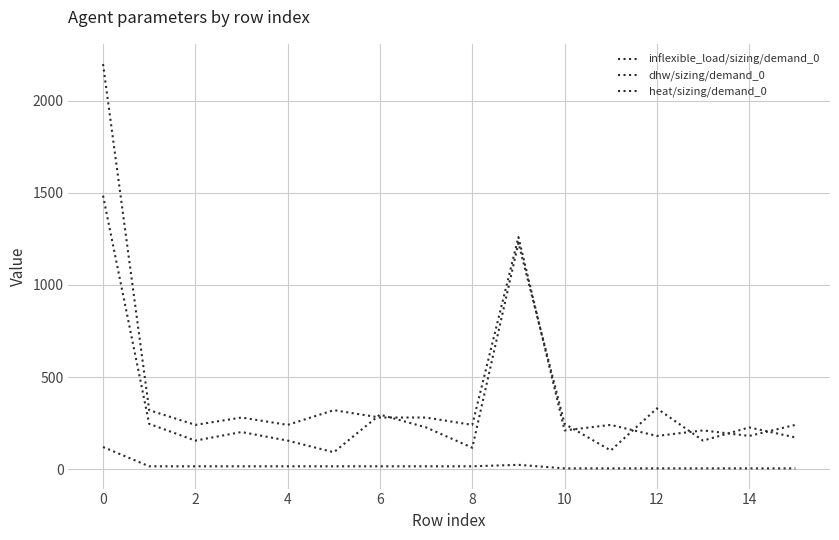

What is the difference between the second highest and second lowest values in the heat/sizing/demand_0 series?

19.2